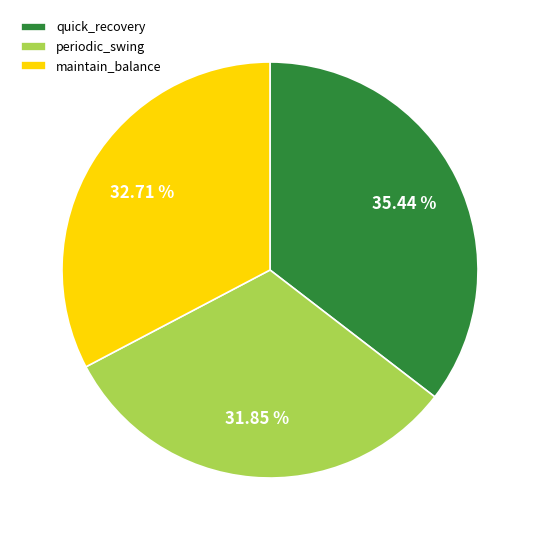

To the nearest percent, what percentage of the pie is periodic_swing?

32%